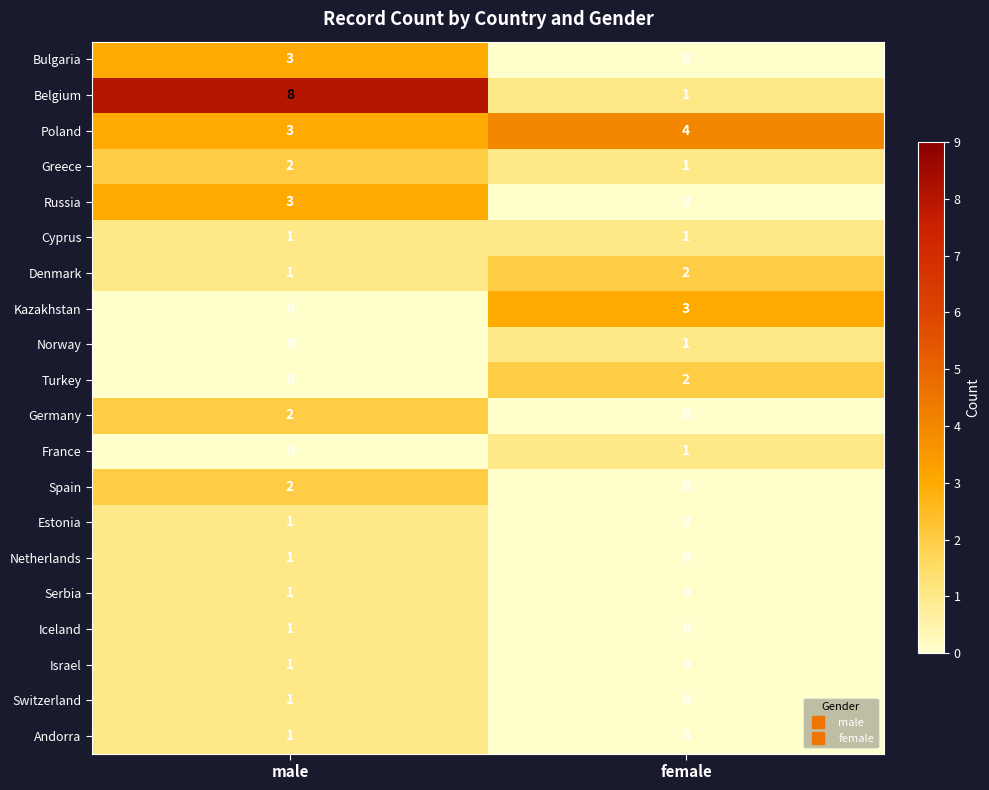

At which category is the sum across all series the highest?

male